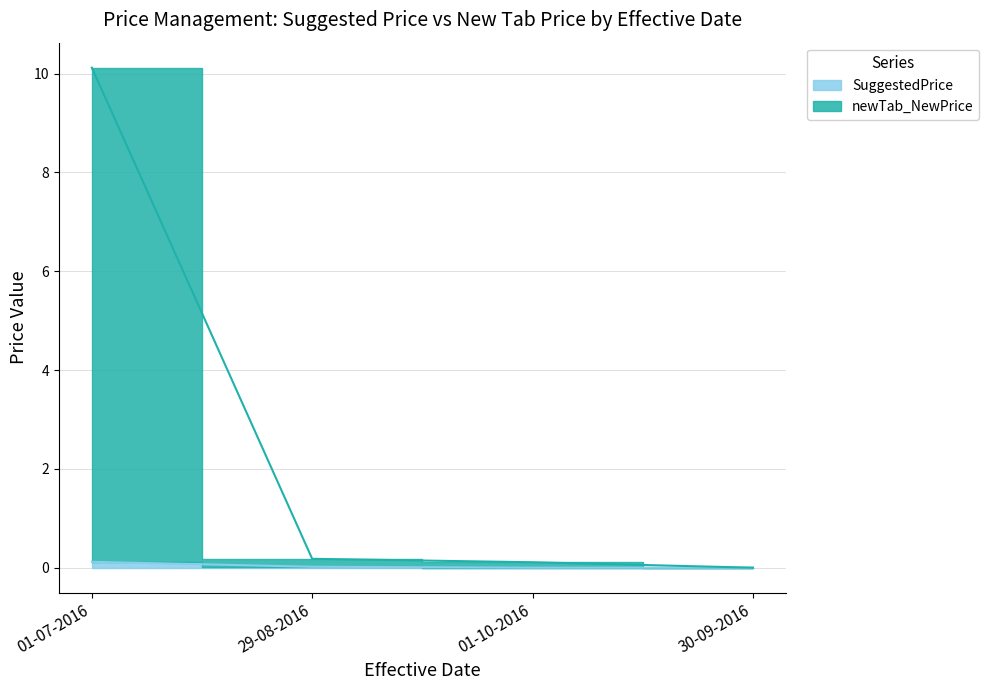

Reading left to right, list all the values displayed in this chart.

SuggestedPrice: 0.1	0.0	0.0	0.0
newTab_NewPrice: 10.1	0.2	0.1	0.0